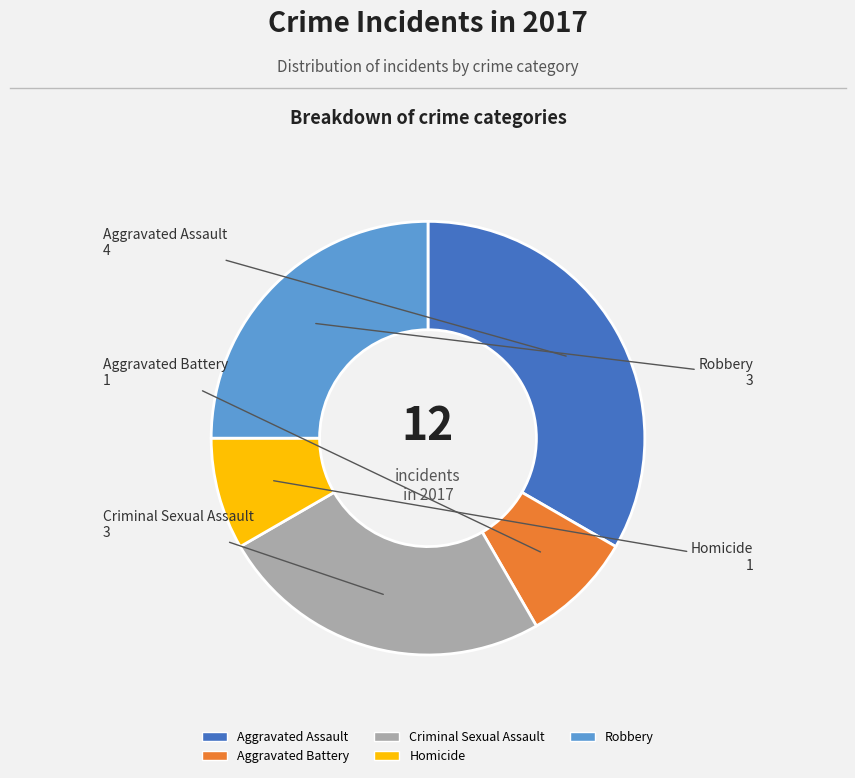

The Robbery slice represents 25% of the pie. True or false?

True